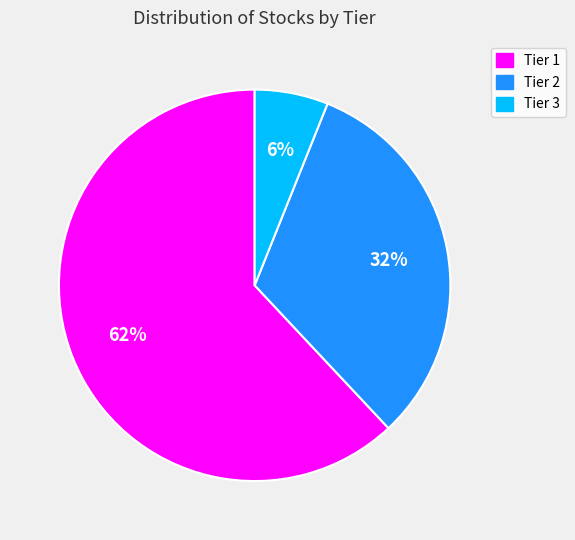

To the nearest percent, what percentage of the pie is Tier 2?

32%